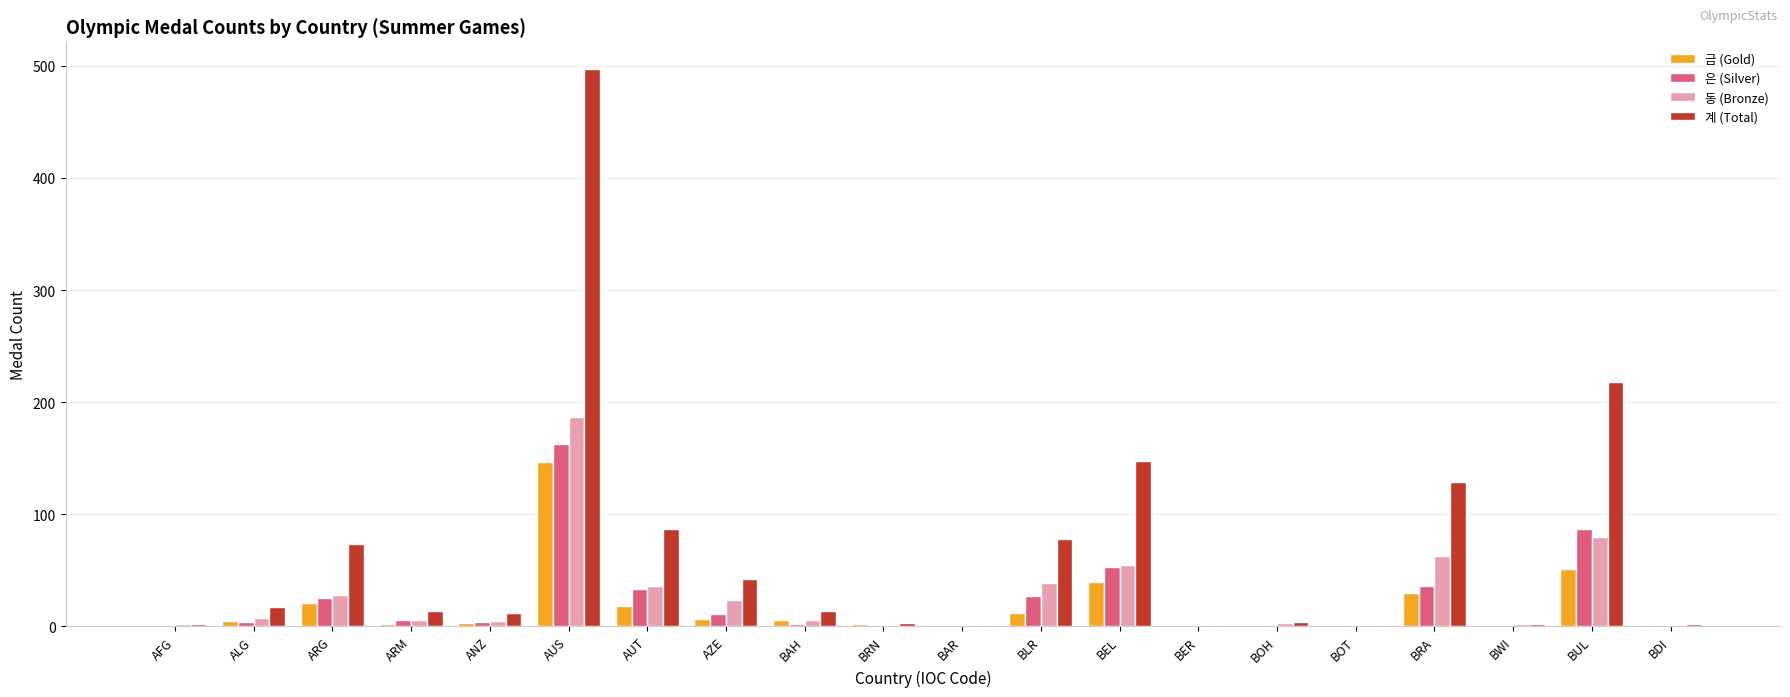

Which series has the largest total across all categories?

계 (Total)